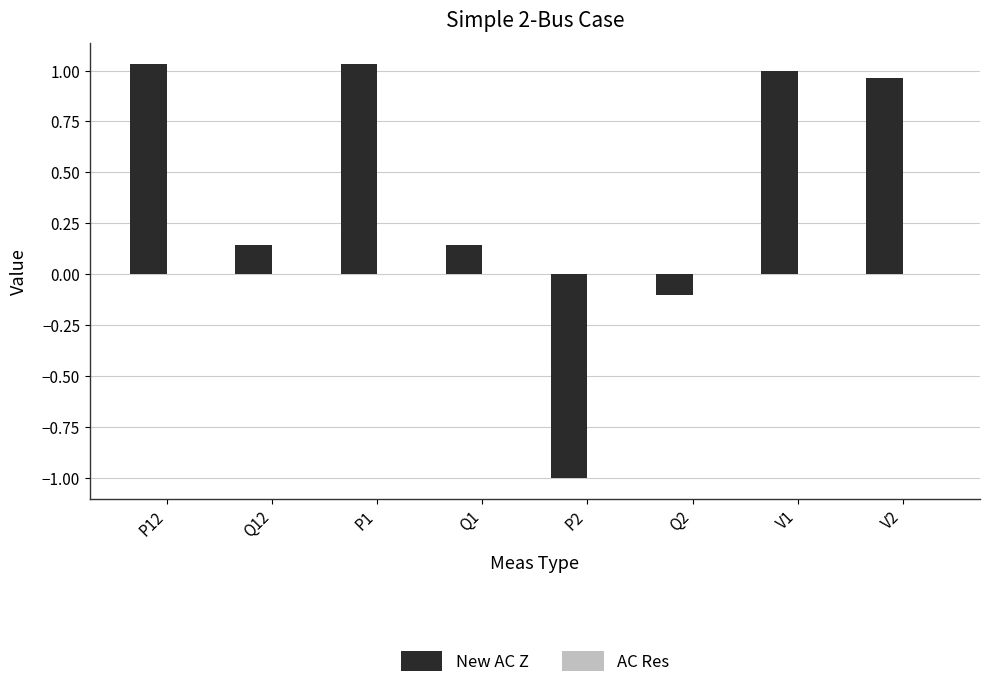

The New AC Z series shows 1.0 at V1. True or false?

True